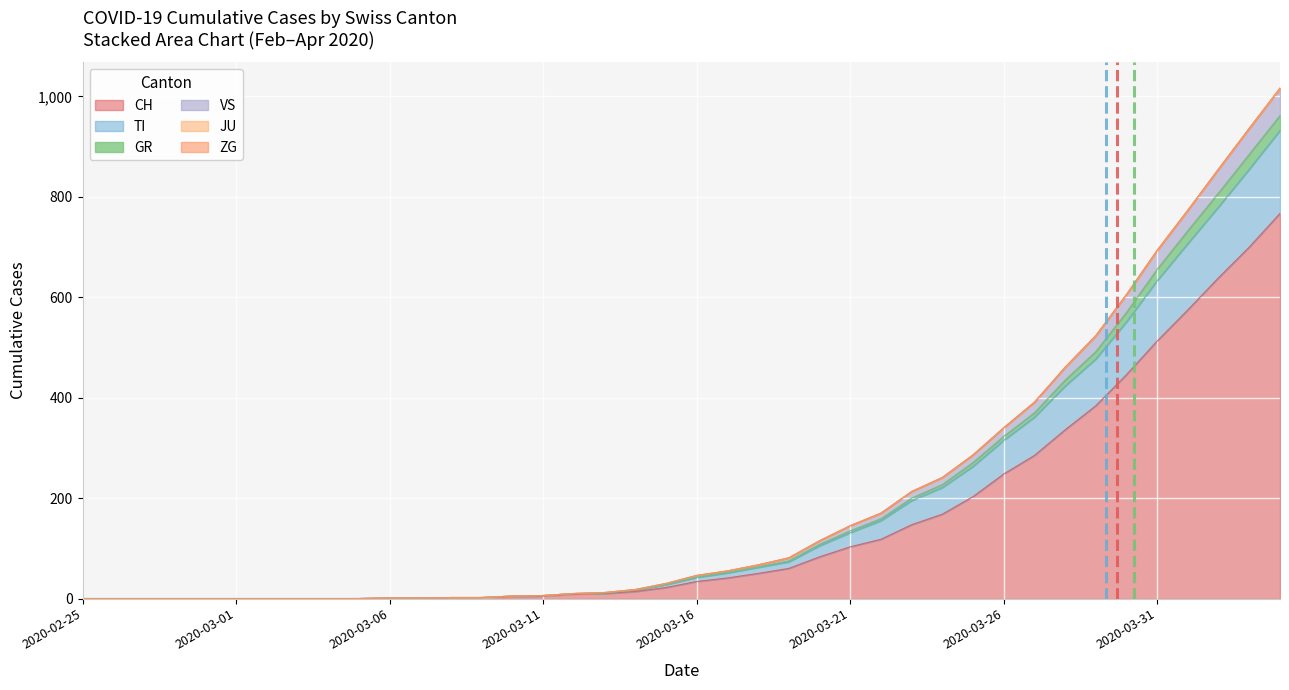

The value of CH at 2020-03-16 is 34. True or false?

True